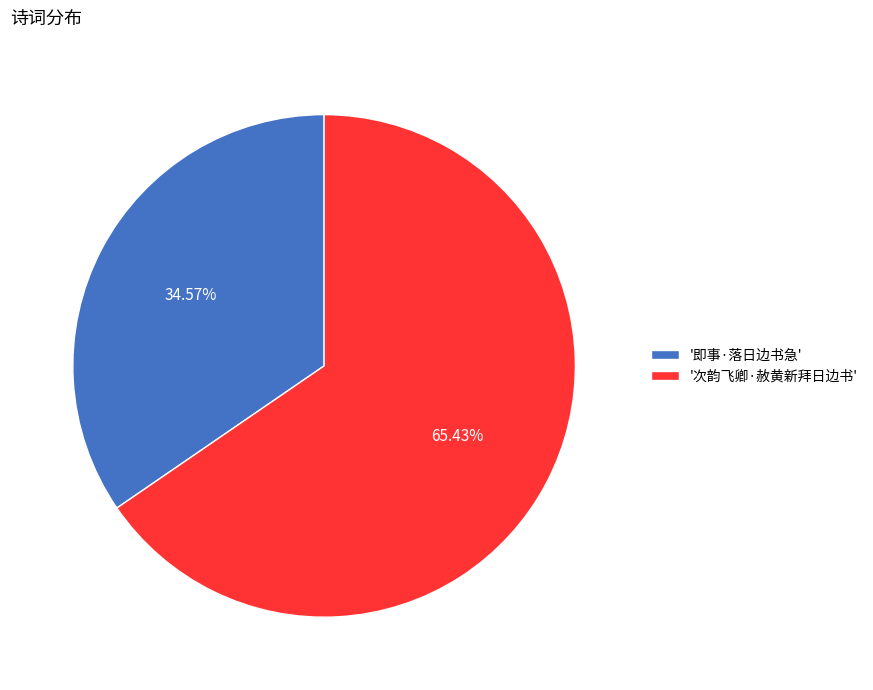

Which slice is the largest?

'次韵飞卿·赦黄新拜日边书'